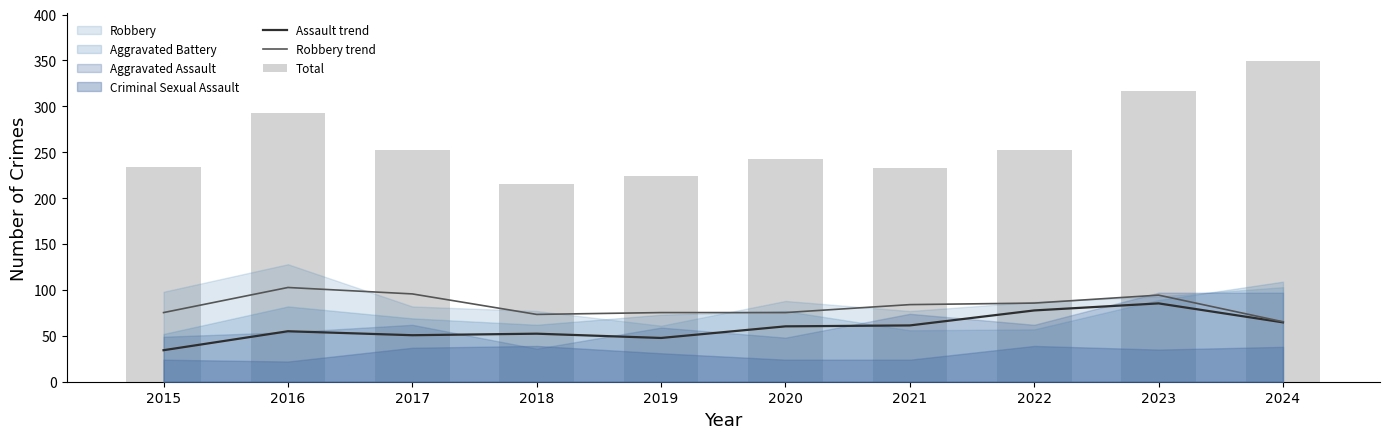

At which label does Robbery trend first exceed 84?

2016